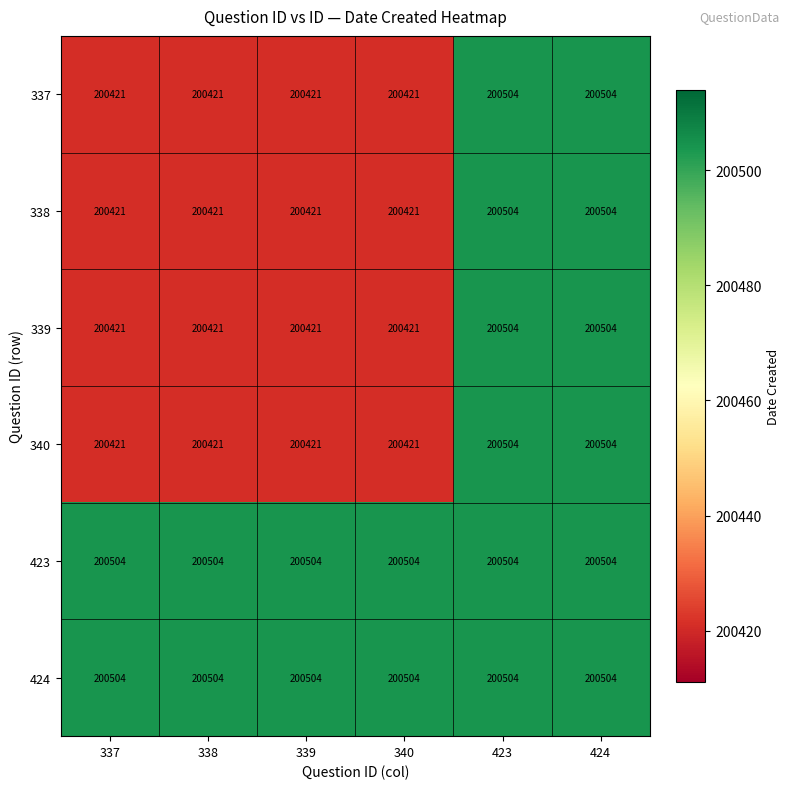

The 423 series shows 200504 at 338. True or false?

True